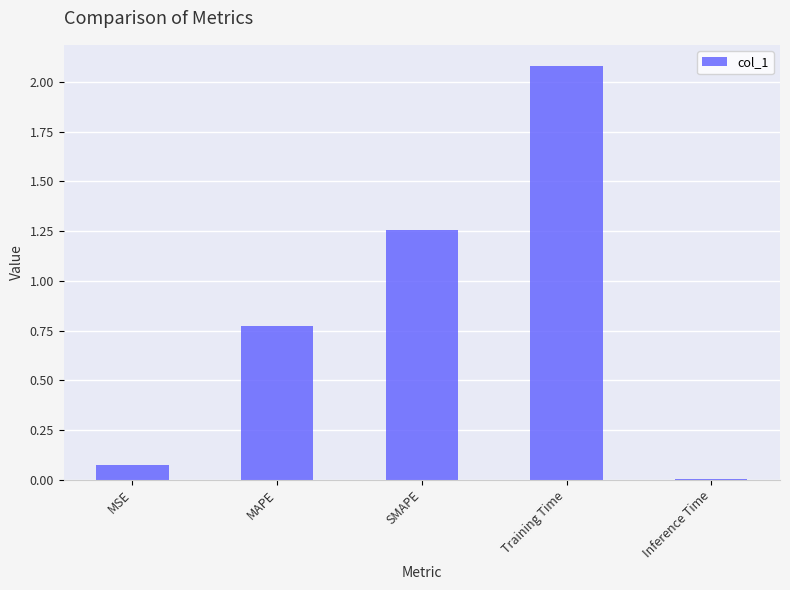

Is it true that the value at Inference Time is 0.0?

True